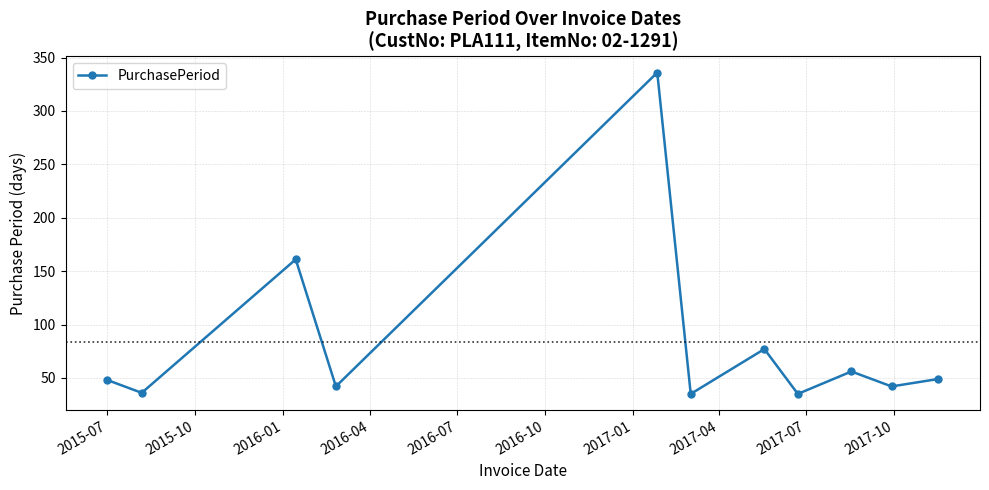

What is the sum of all values?

917